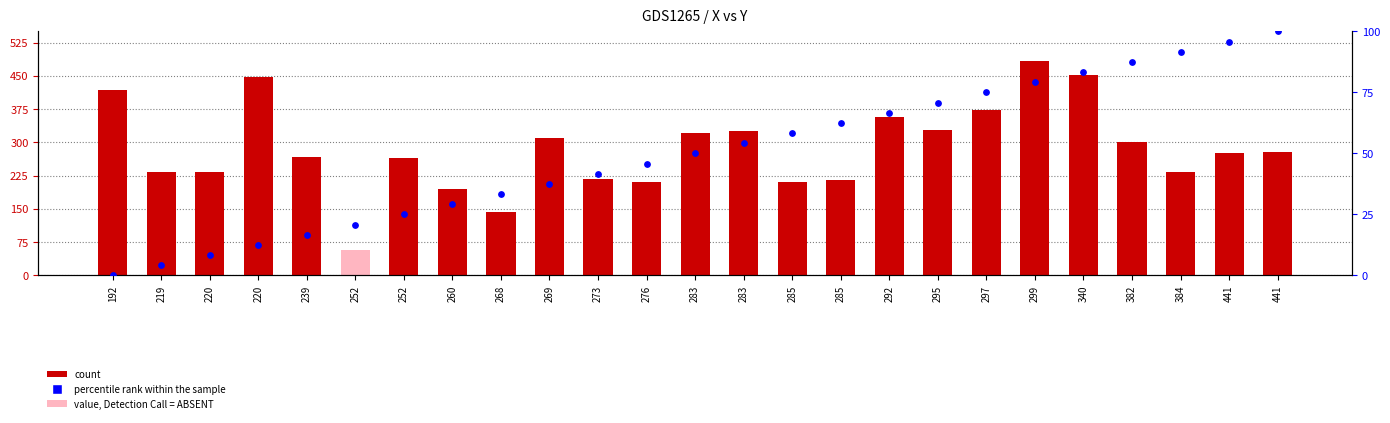

Is the value of percentile rank within the sample at 220 greater than the value of X at 269?

No